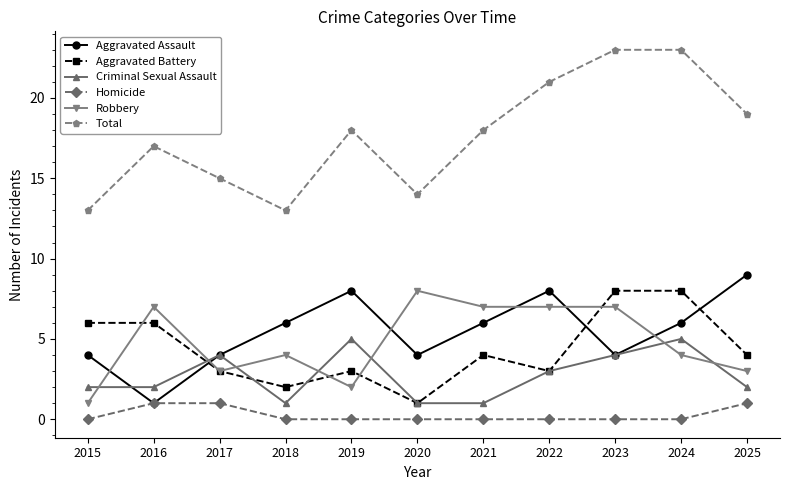

What is the difference between the highest and lowest values at 2015?

13